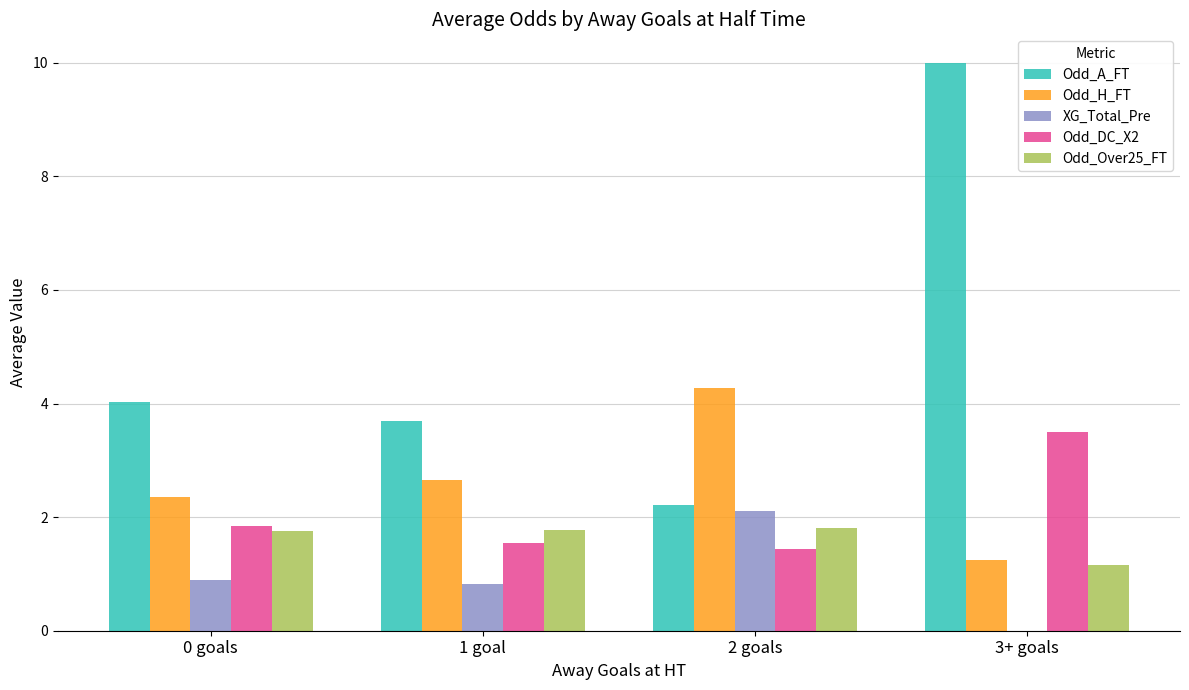

Which series has the largest total across all categories?

Odd_A_FT